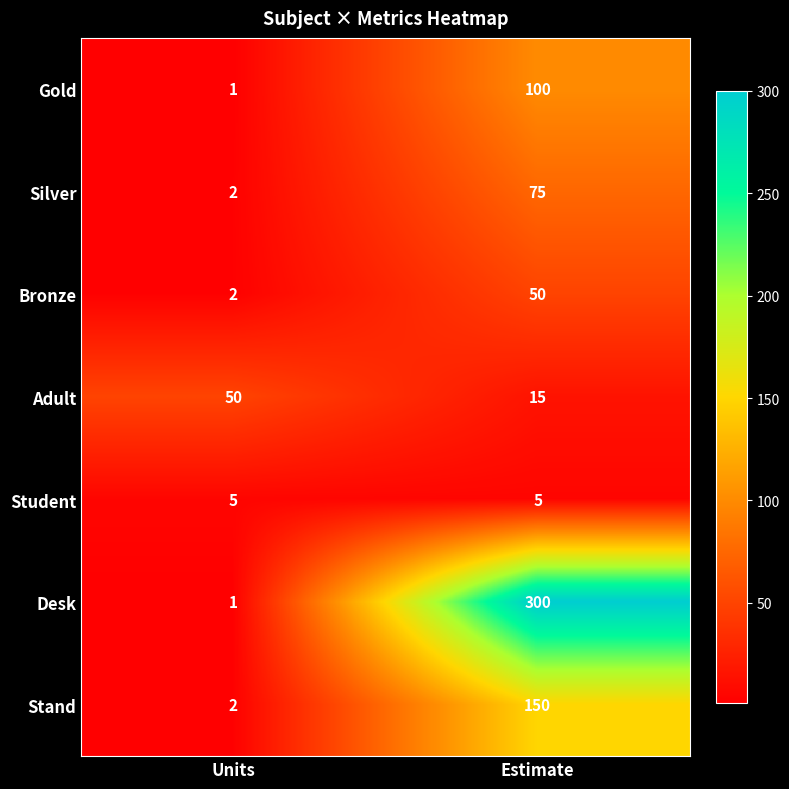

At Estimate, list the series in order from smallest to largest.

Student, Adult, Bronze, Silver, Gold, Stand, Desk